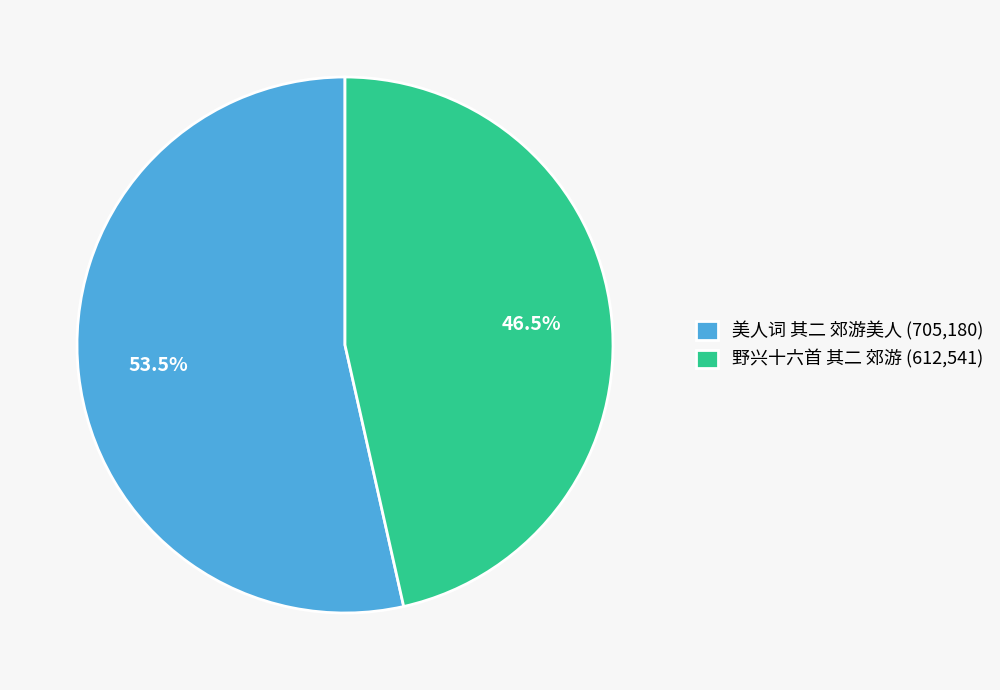

To the nearest percent, what is the difference between the 野兴十六首 其二 郊游 and 美人词 其二 郊游美人 slice percentages?

7%